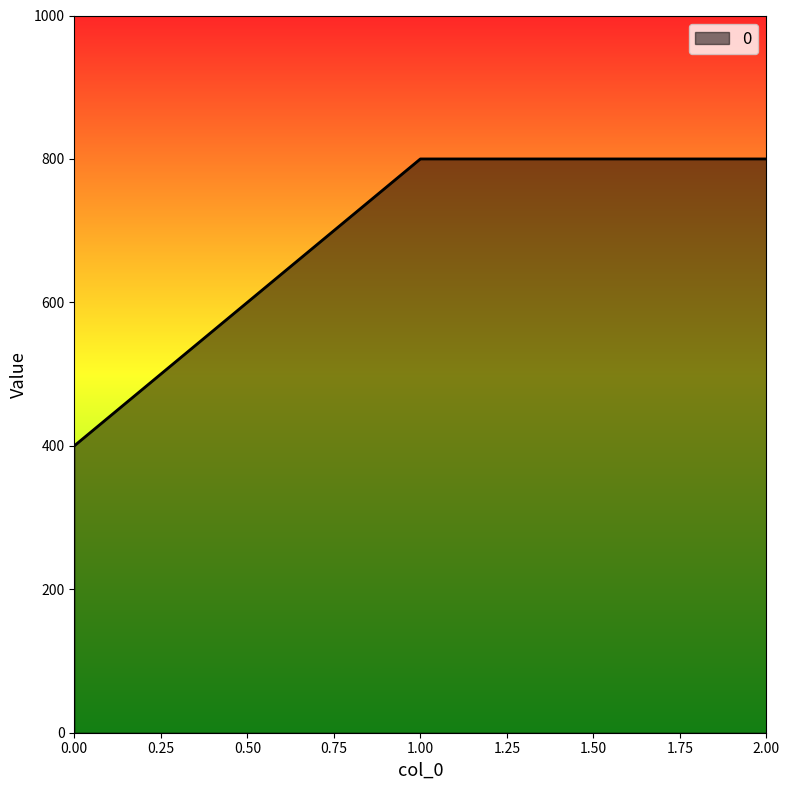

What is the smallest value displayed?

400